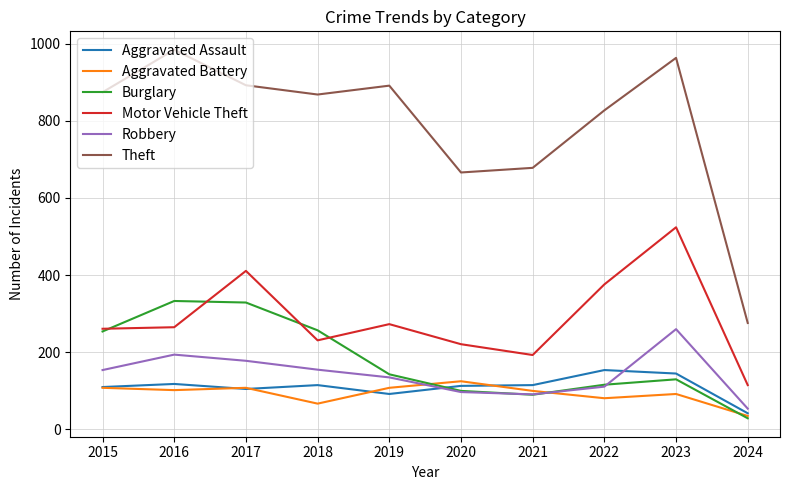

Which label corresponds to the largest value in the chart?

2016